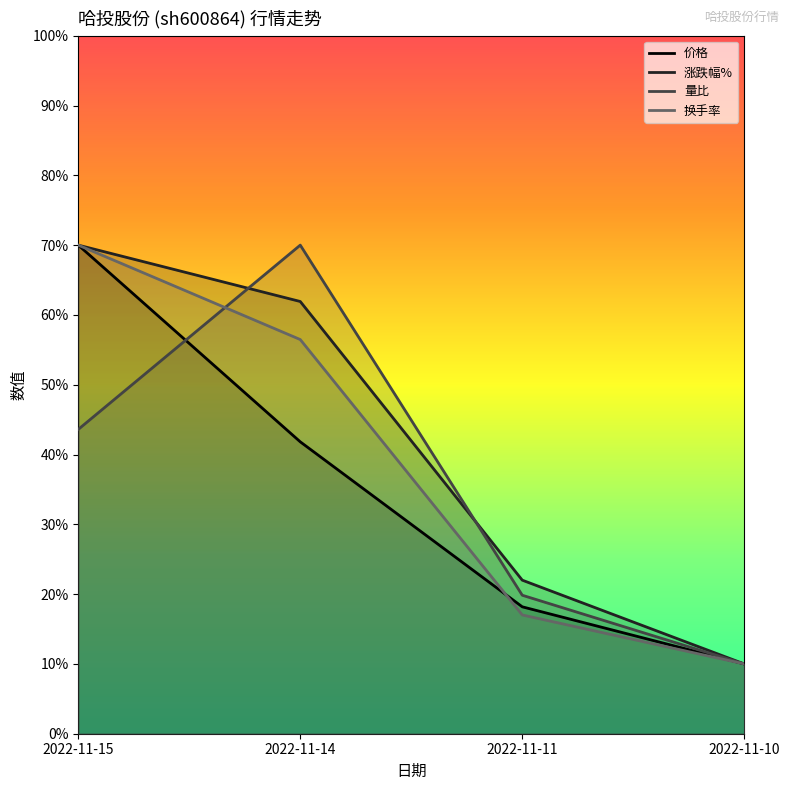

True or false: 量比 and 价格 cross at least once.

True